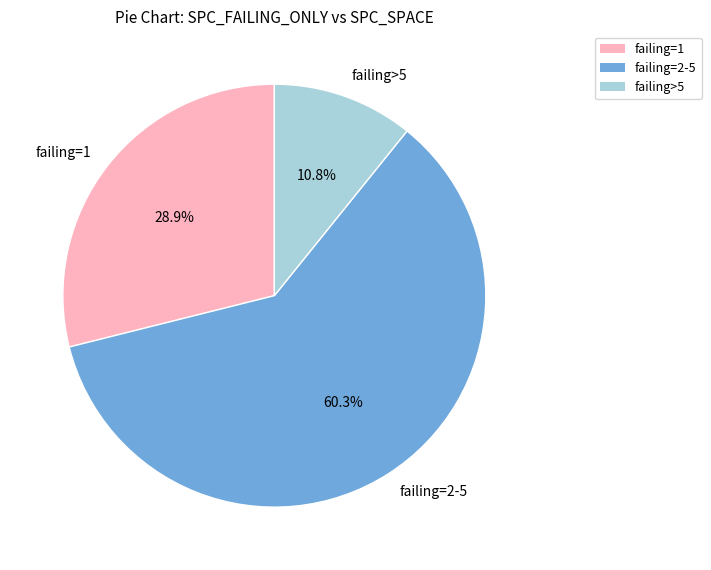

How many segments does this pie chart have?

3